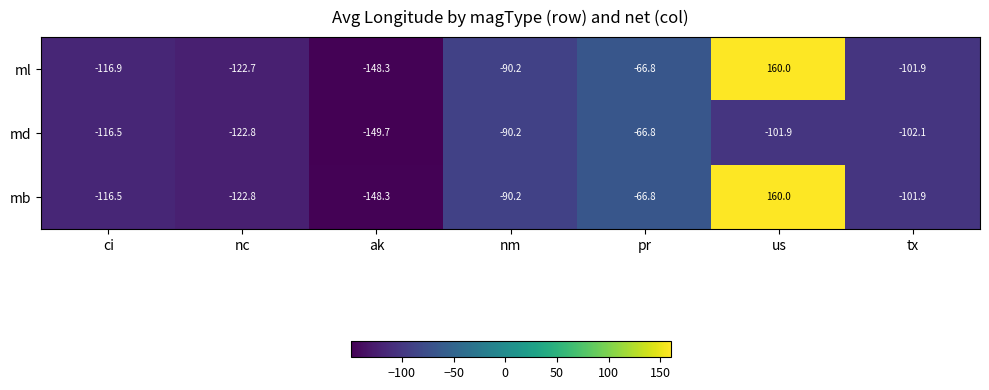

At which label does md first exceed -102?

nm